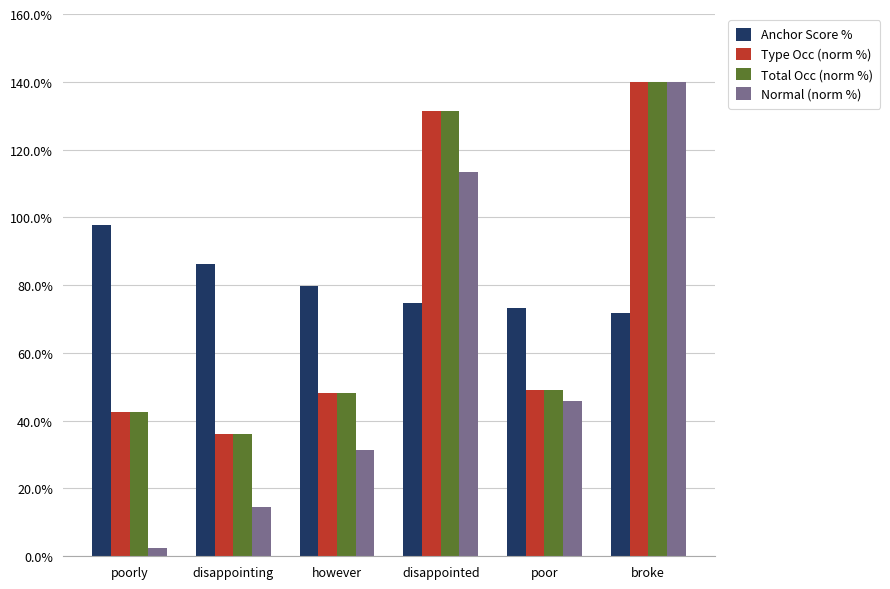

Between poor and broke, which series saw the biggest shift?

Normal (norm %)